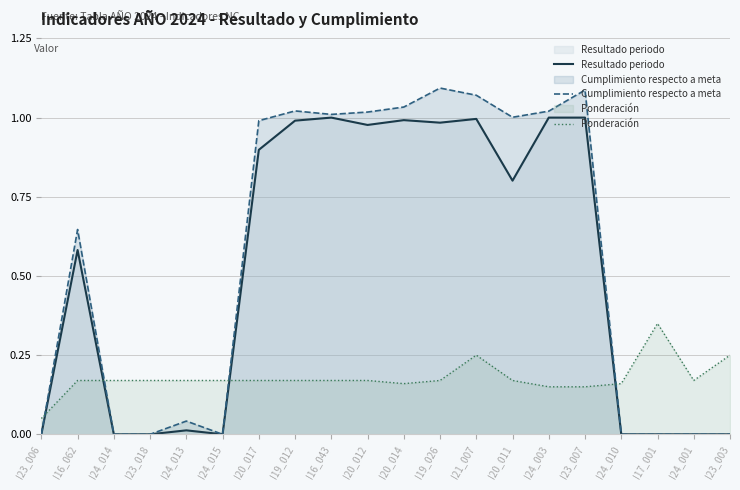

The value of Resultado periodo at I23_018 is -0.6. True or false?

False